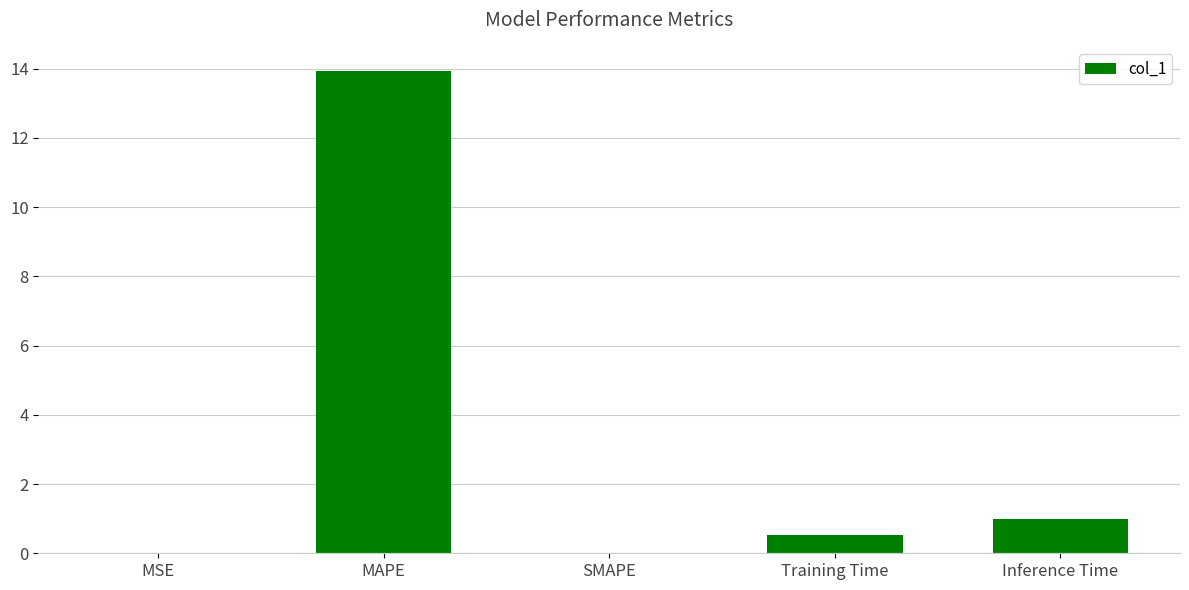

How many categories are shown in the chart?

5